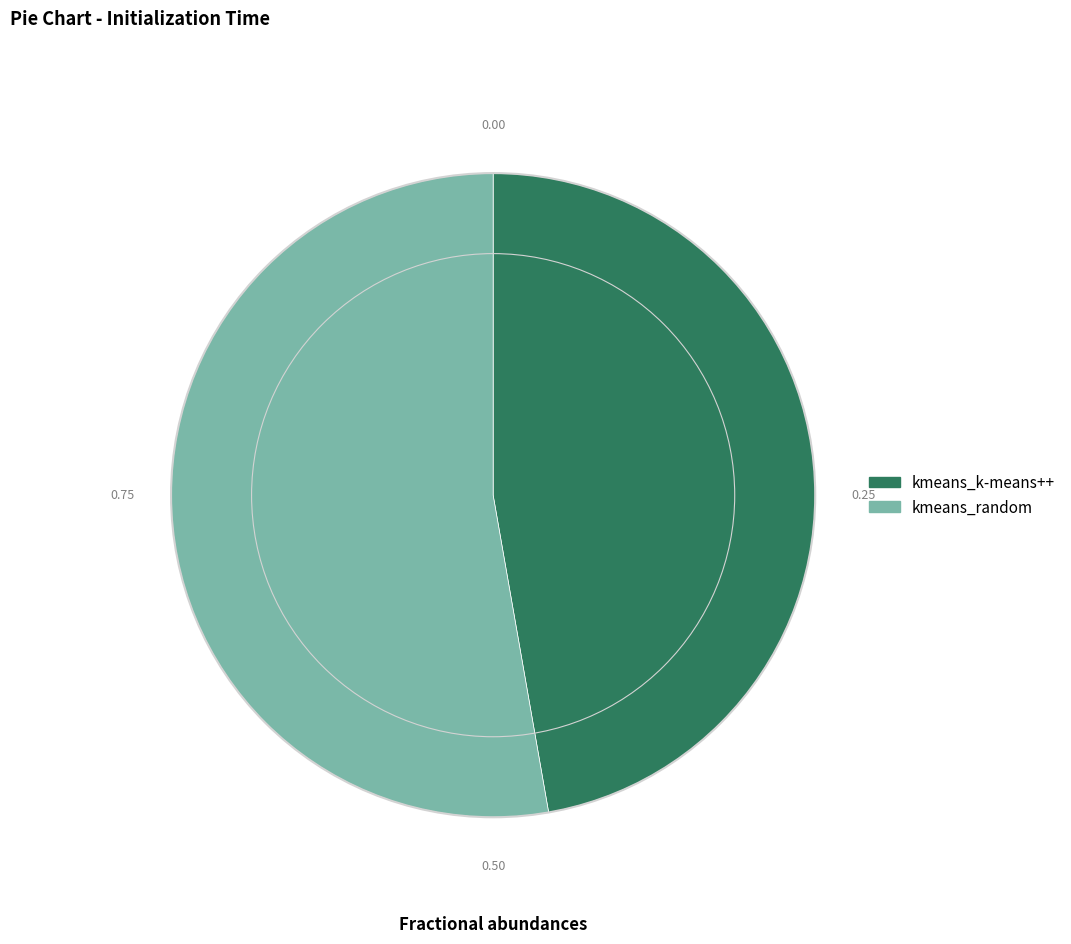

Approximately how many times larger is the value at kmeans_k-means++ compared to kmeans_random?

0.9